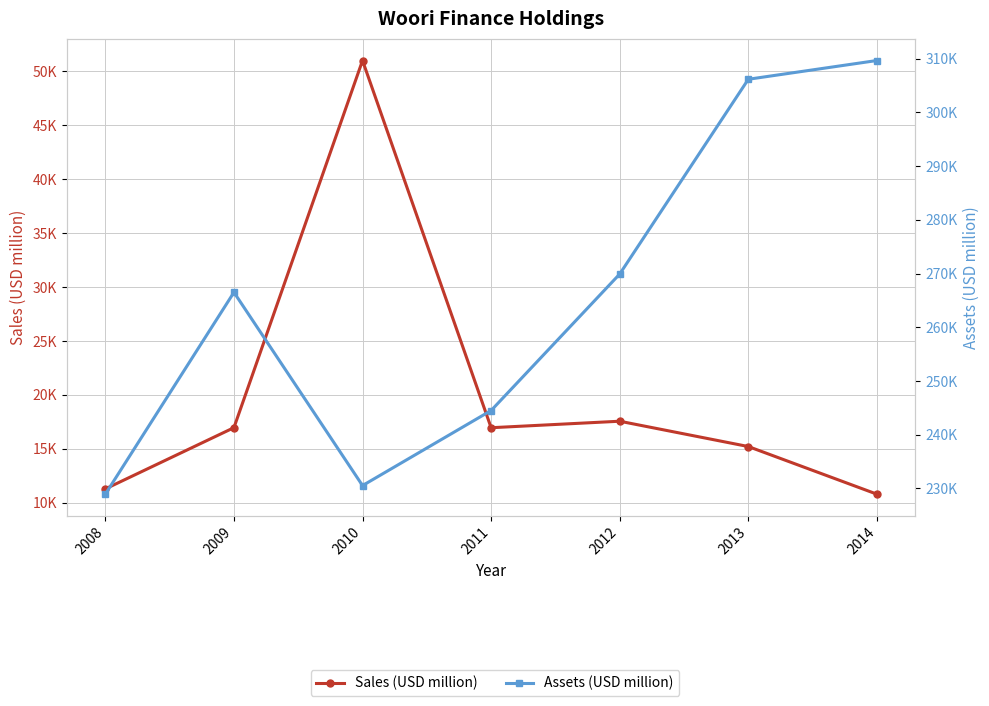

True or false: Sales (USD million) and Assets (USD million) cross at least once.

False